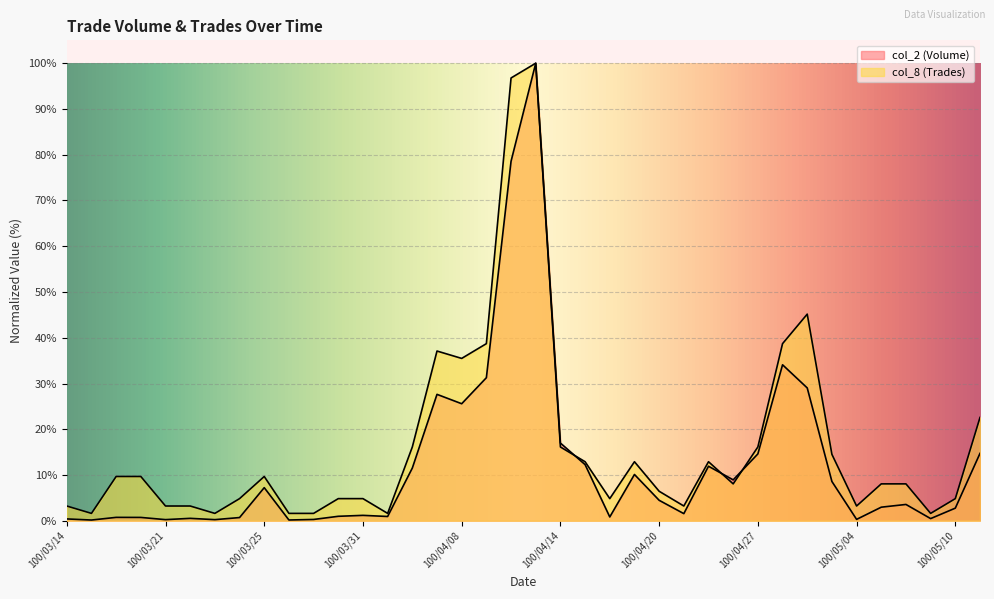

Which series has the largest range (max minus min)?

col_2 (Volume)